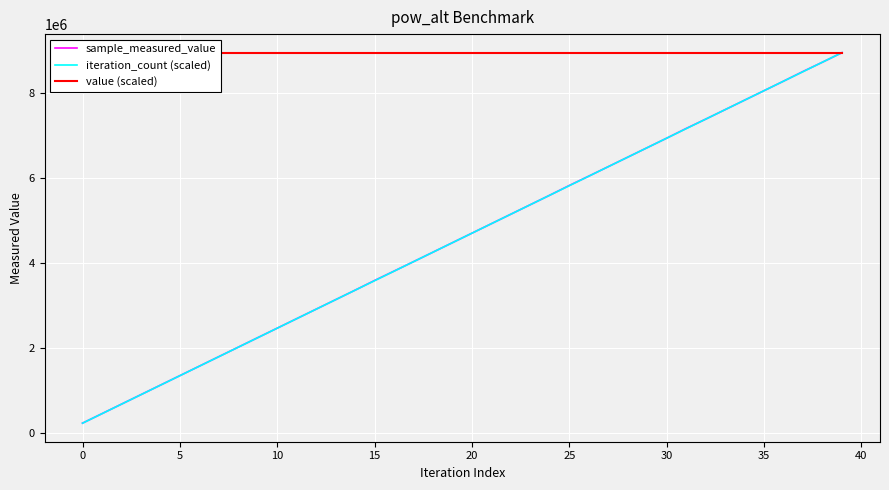

The value of value (scaled) at 36 is 11928108.3. True or false?

False